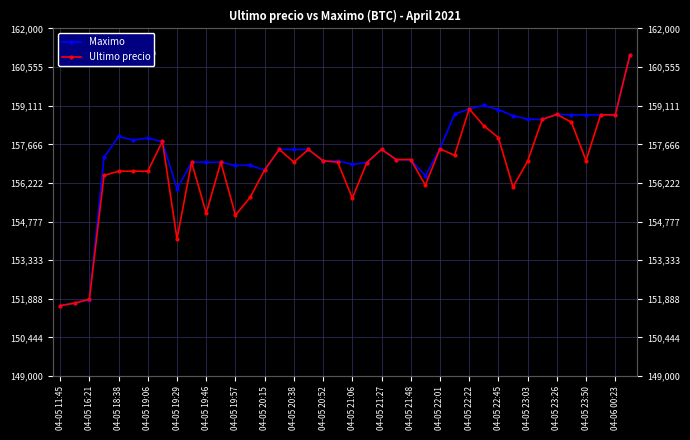

What is the value of the Maximo point at the 38th from the left?

158771